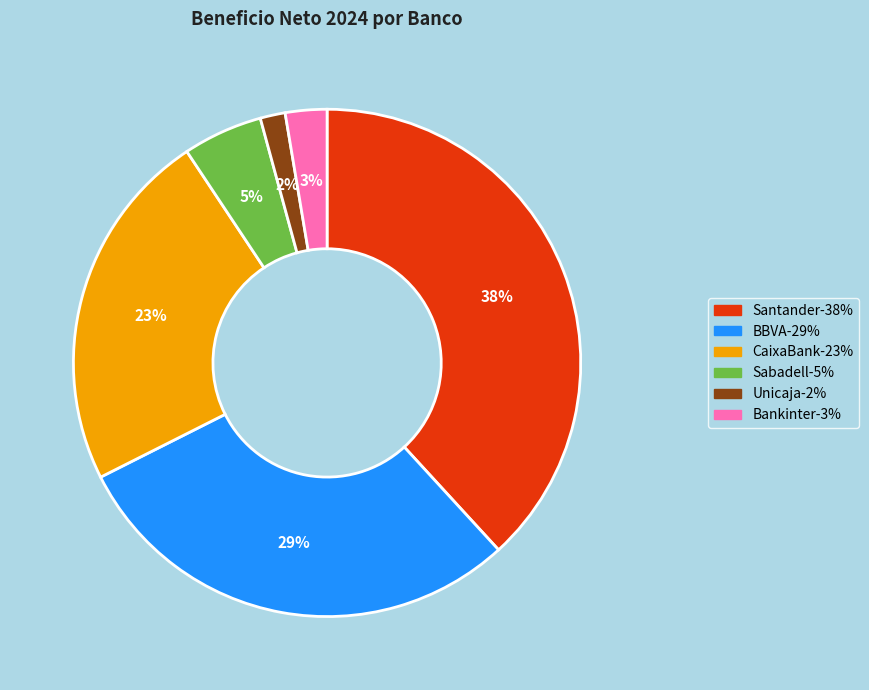

To the nearest percent, what is the average slice percentage?

17%